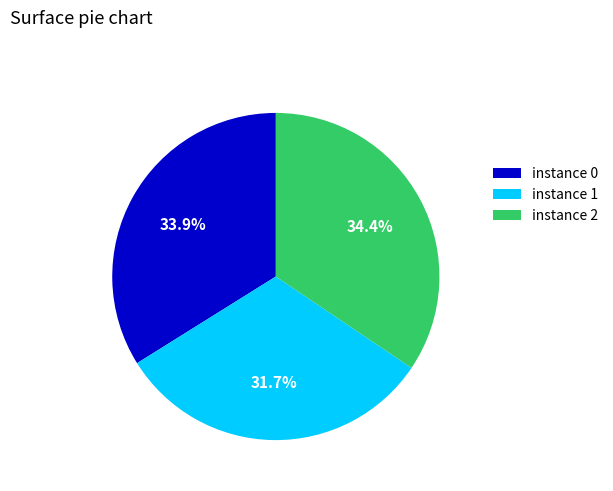

Which category has the smallest portion of the pie?

instance 1